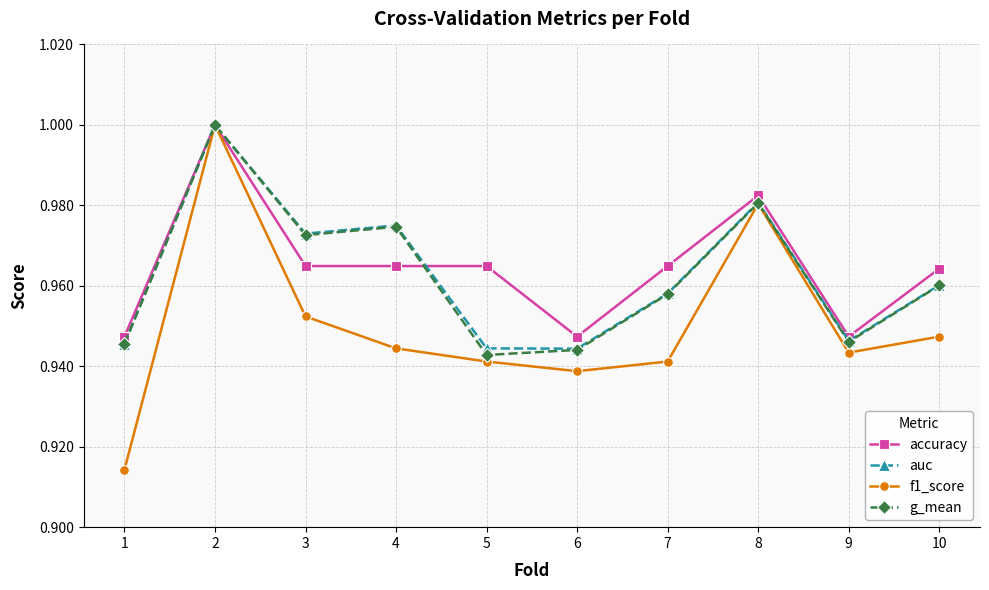

Between 3 and 5, which series saw the biggest shift?

g_mean